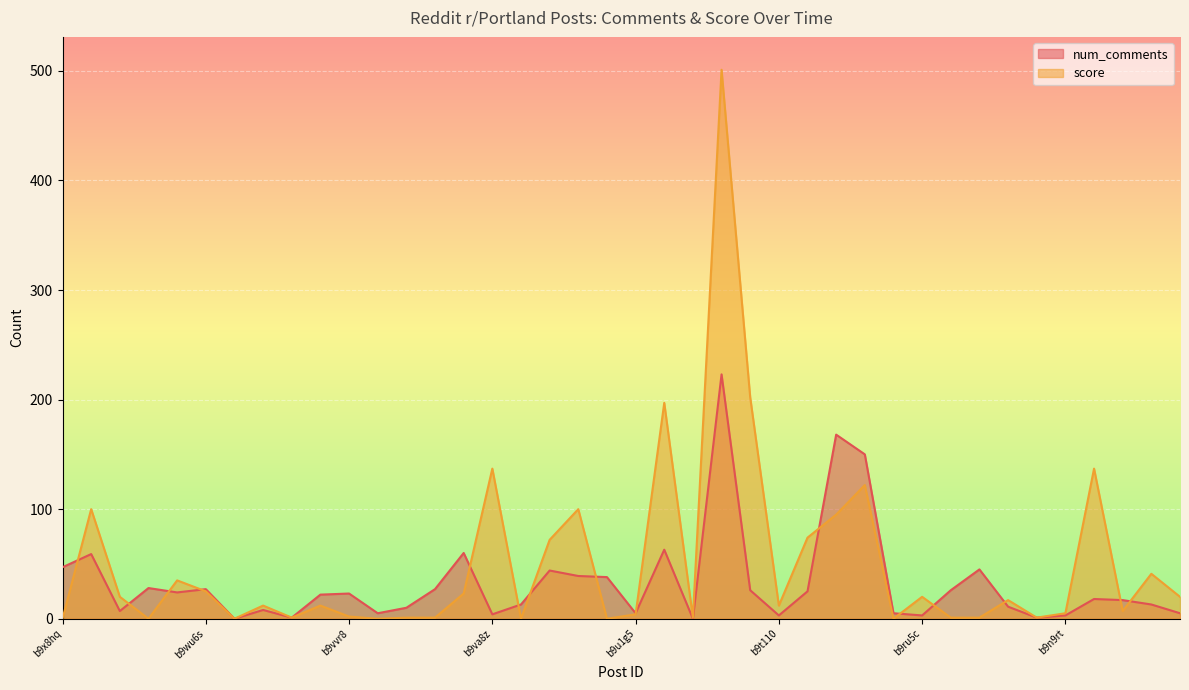

At which category does the chart reach its minimum across all series?

b9wsko